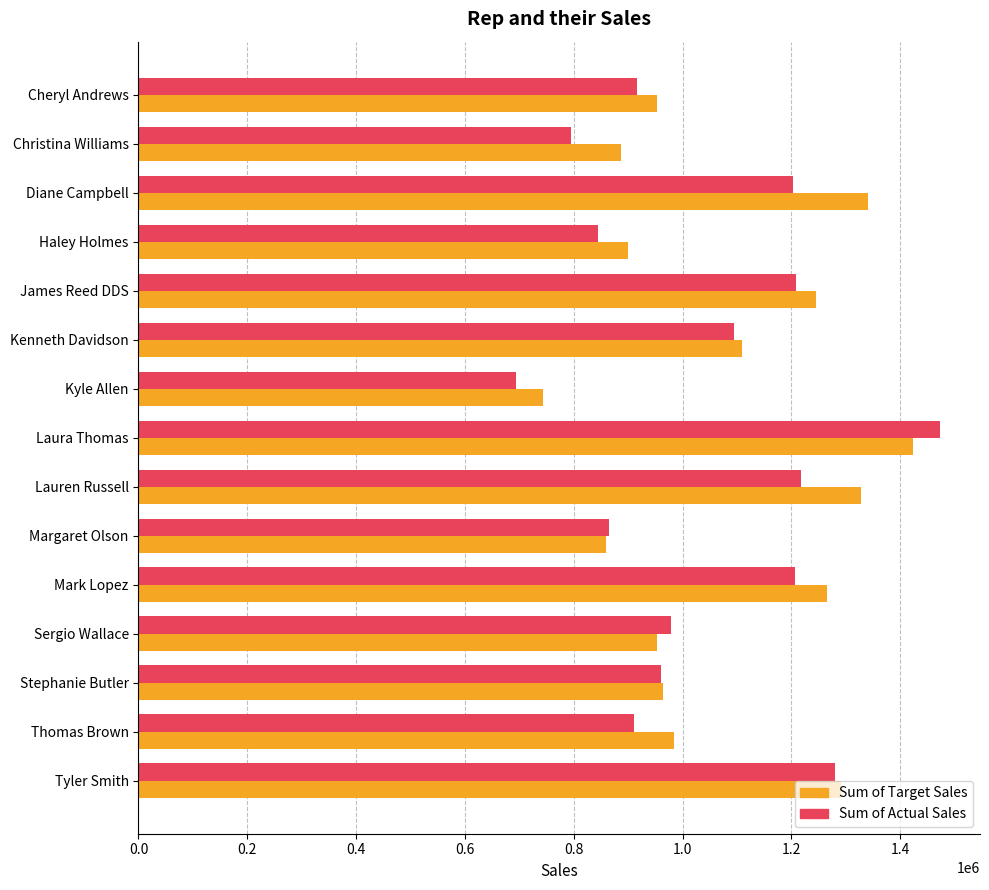

What is the minimum value for Sum of Actual Sales?

693898